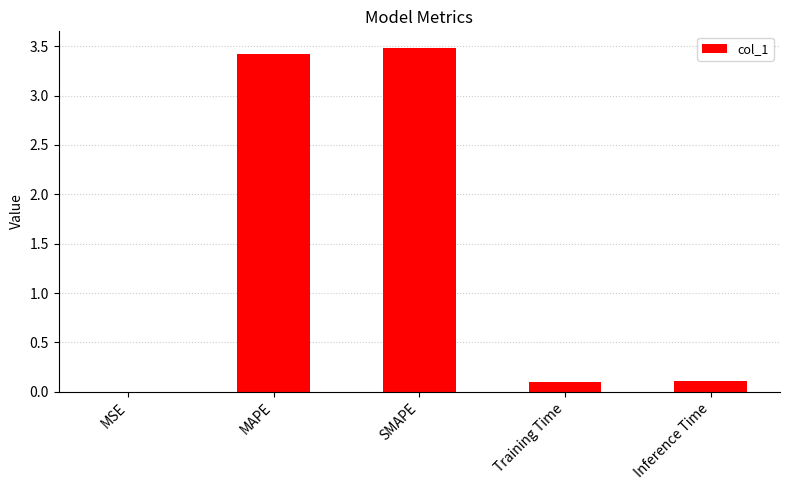

Does the chart contain stacked bars?

No